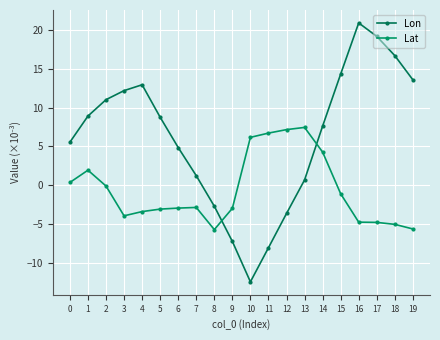

At which category does the chart reach its peak across all series?

16